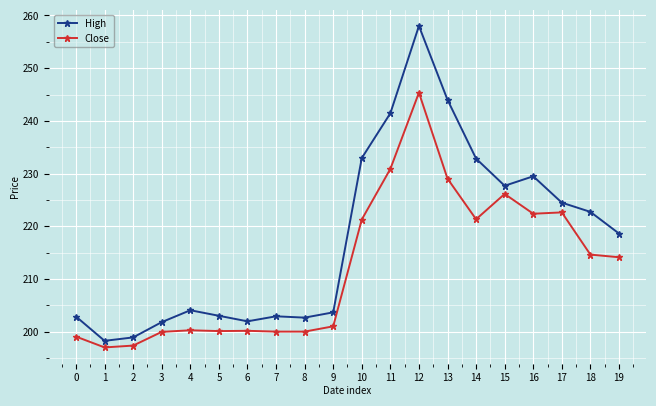

What is the difference between the maximum and minimum values in the High series?

59.7